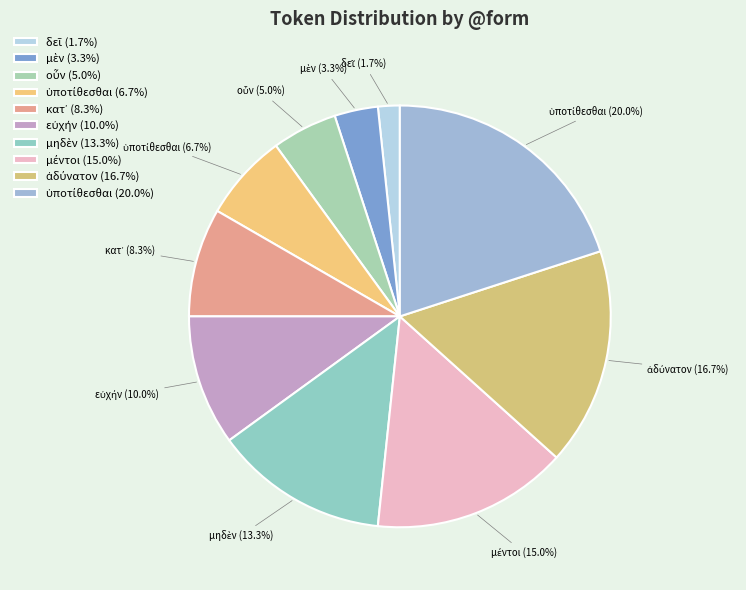

Does any single category account for the majority?

No